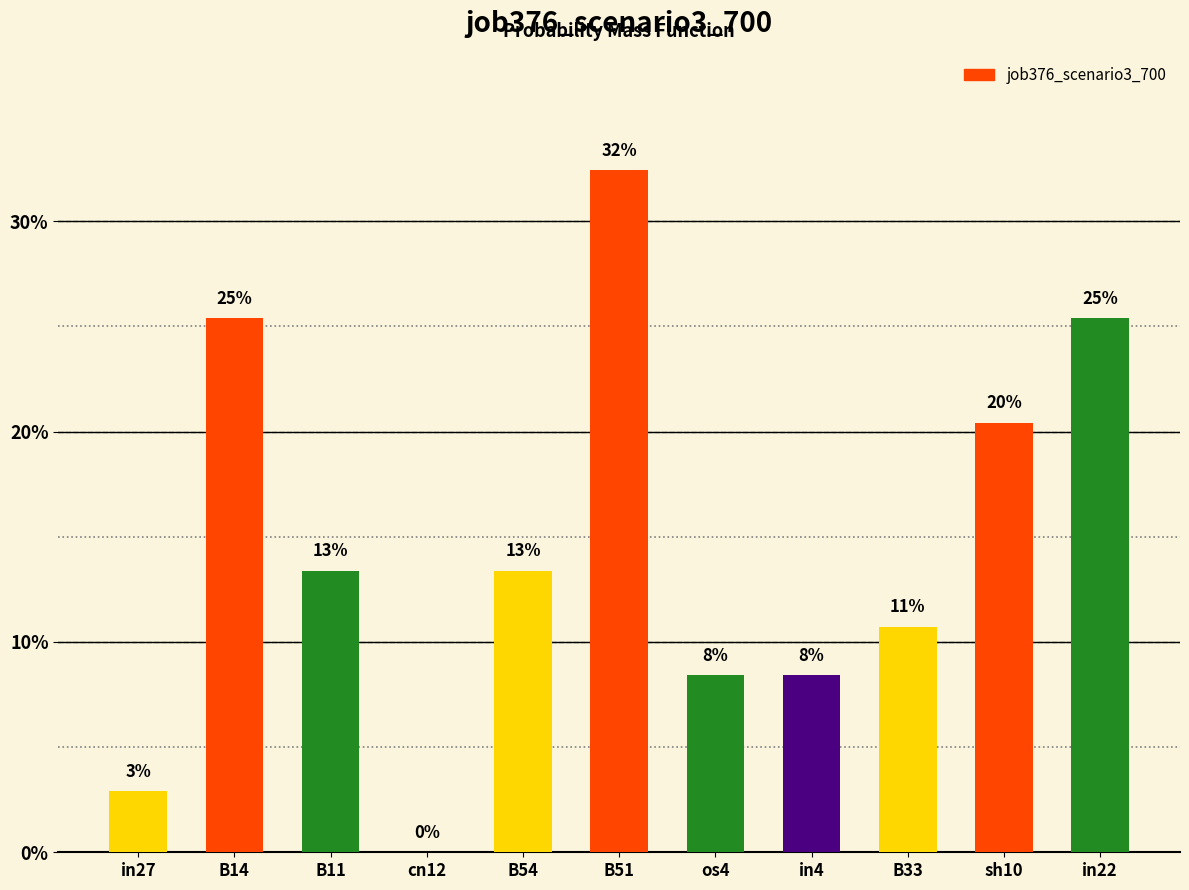

What is the value of the 6th bar from the left?

0.3